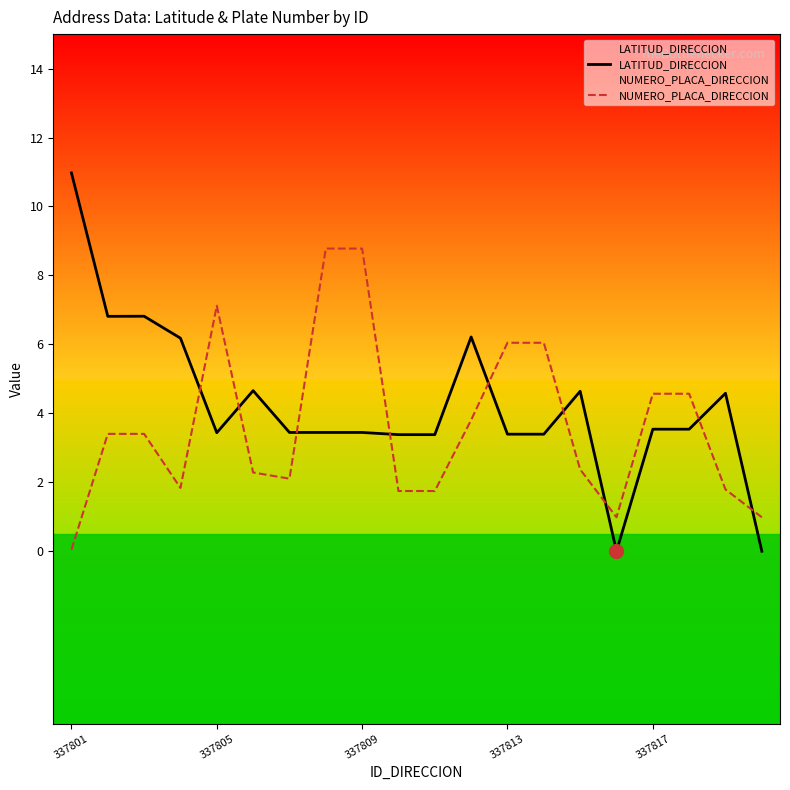

How many interior local valleys does the NUMERO_PLACA_DIRECCION series have?

3